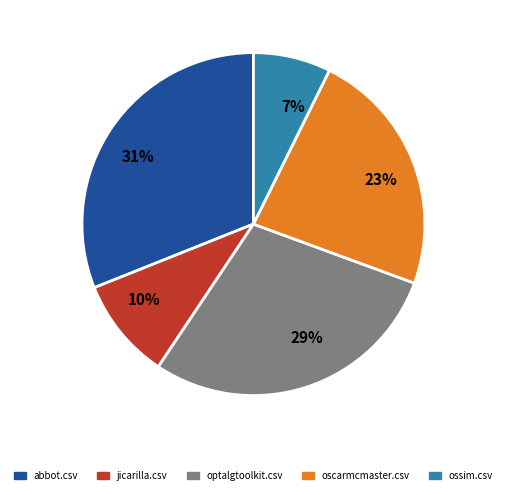

Is there any slice that represents more than half of the pie?

No